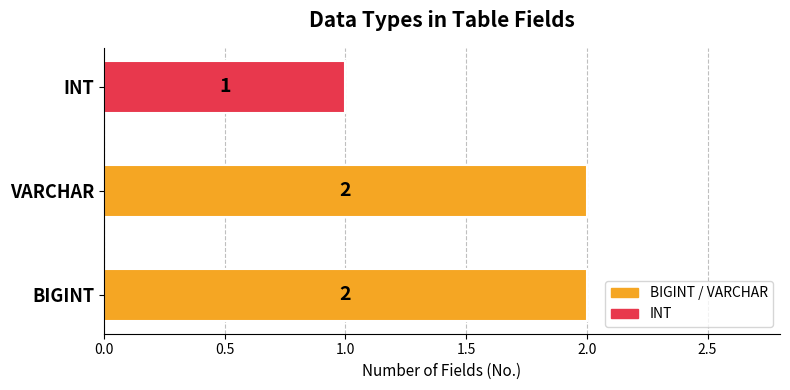

What is the sum of all values?

5